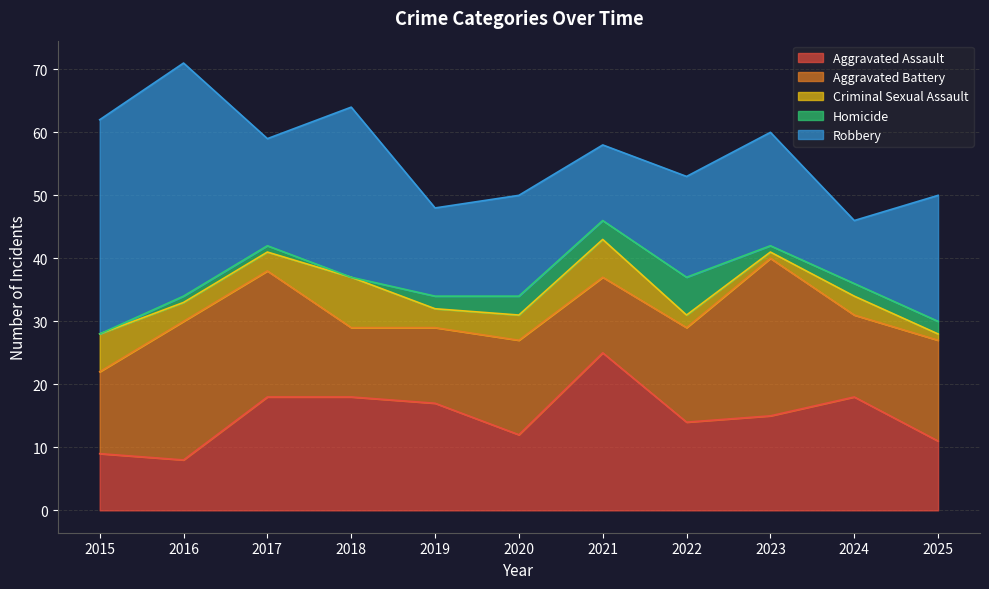

Where do Robbery and Aggravated Battery first cross each other?

2016 and 2017